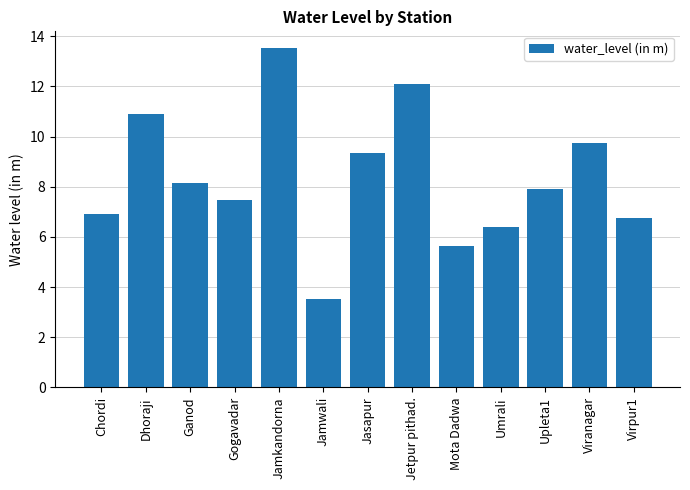

What is the label of the 3rd bar from the right?

Upleta1